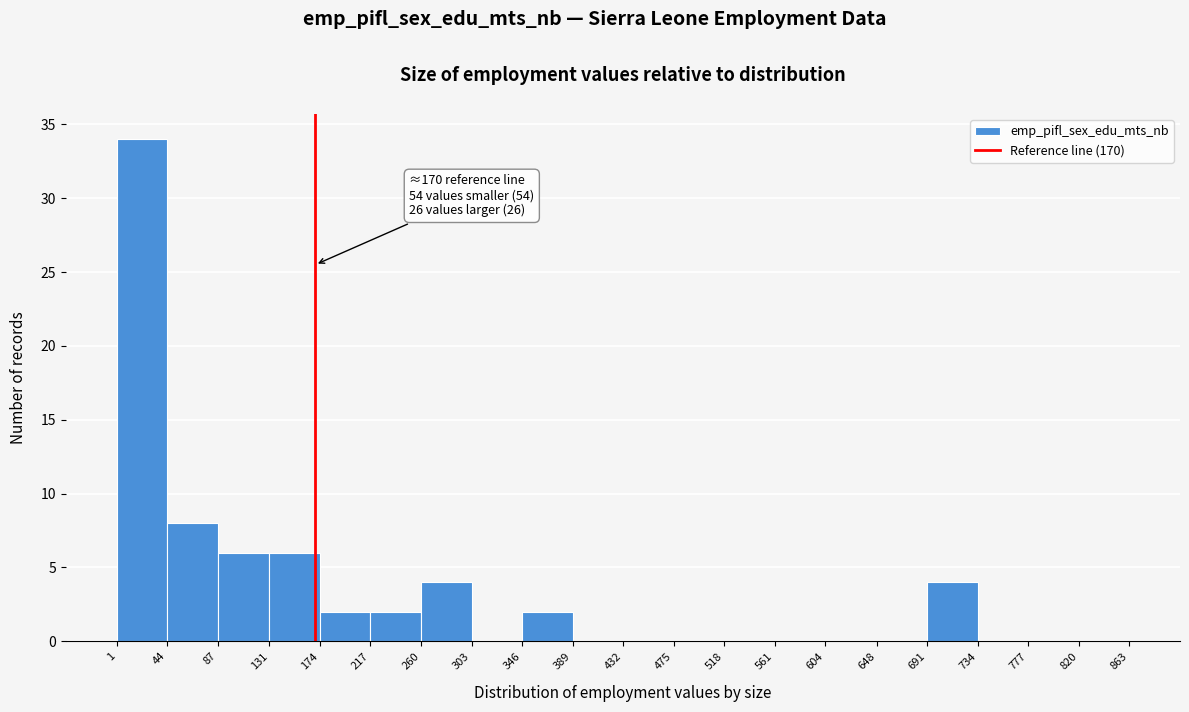

Which range on the x-axis has the tallest bar?

1 to 44